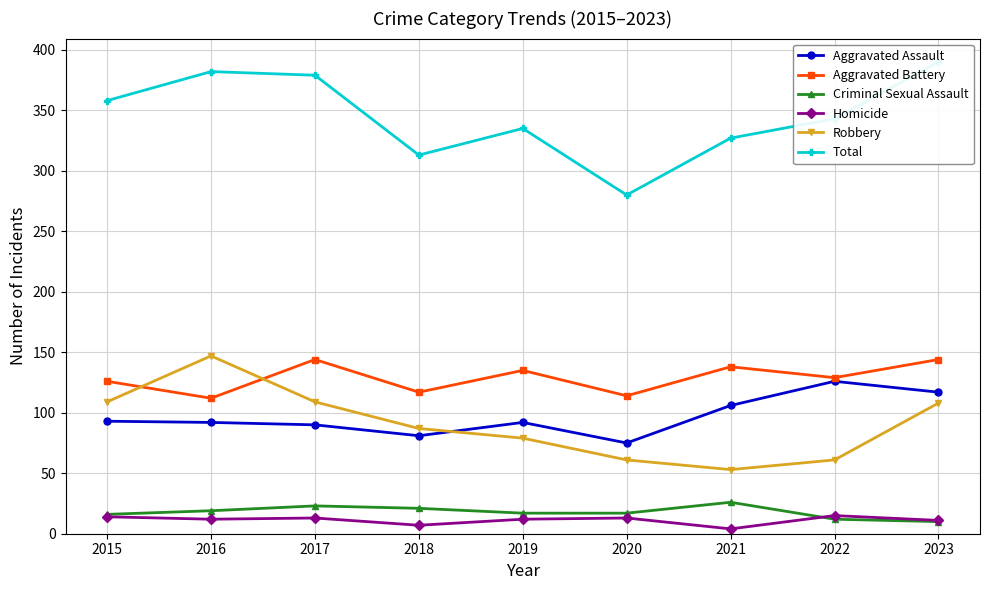

Rank the series at 2022 from lowest to highest value.

Criminal Sexual Assault, Homicide, Robbery, Aggravated Assault, Aggravated Battery, Total